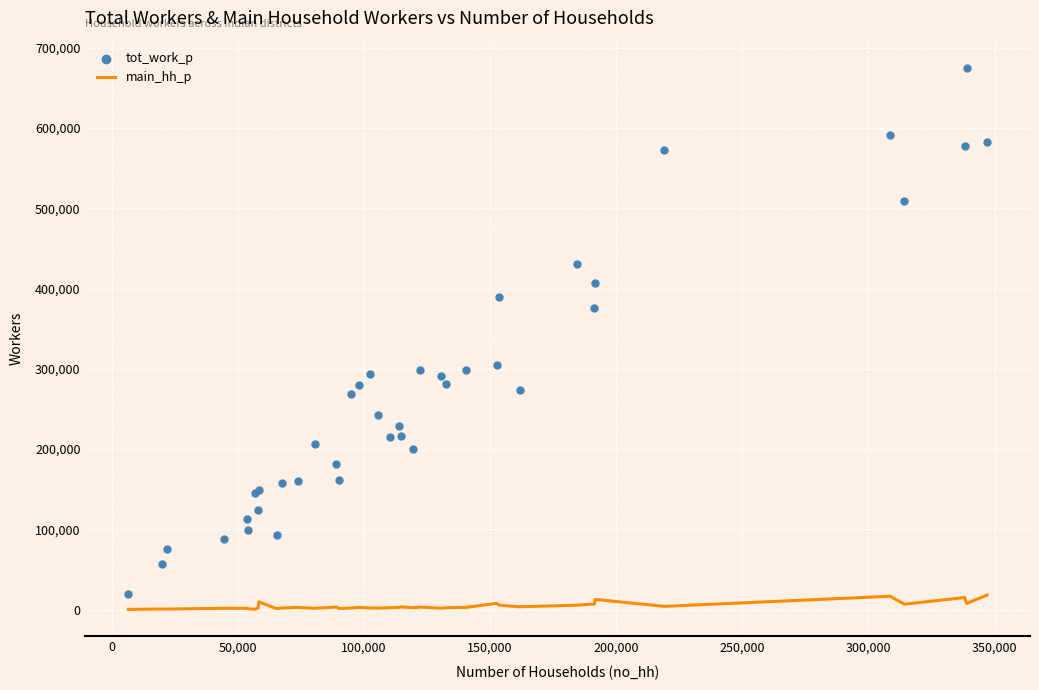

Which series has the largest total across all categories?

tot_work_p